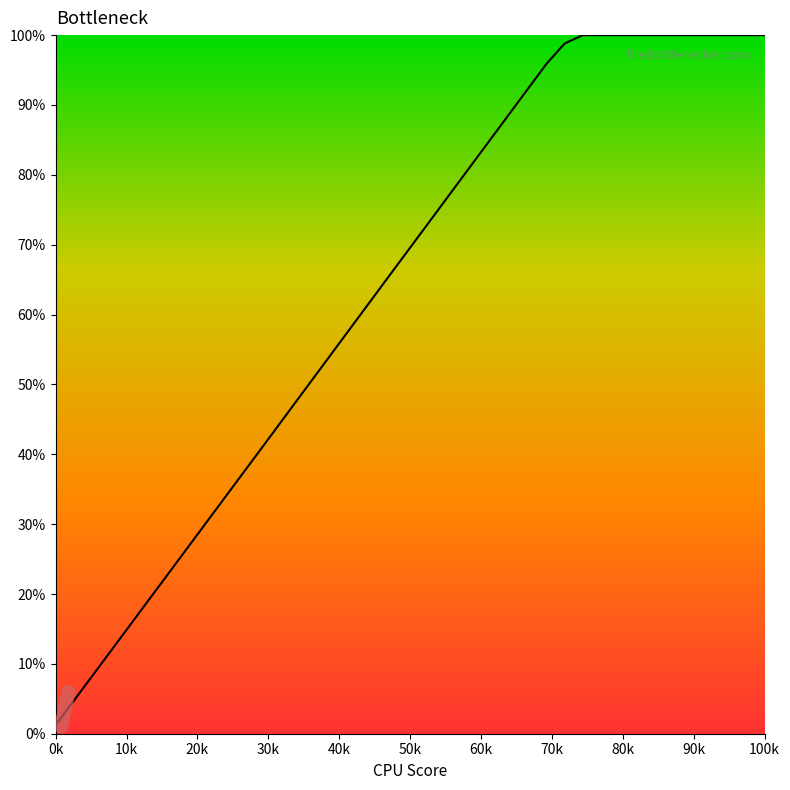

What is the maximum value shown in the chart?

100.0